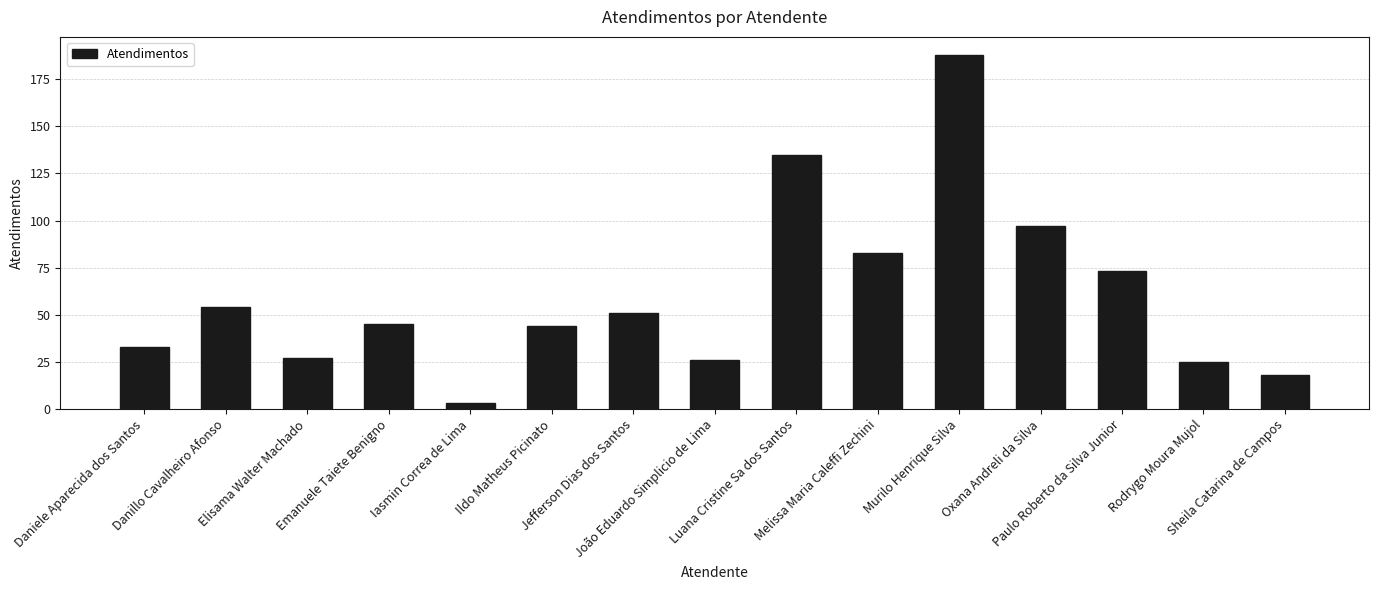

What is the ratio of the value at Daniele Aparecida dos Santos to the value at Emanuele Taiete Benigno?

0.7